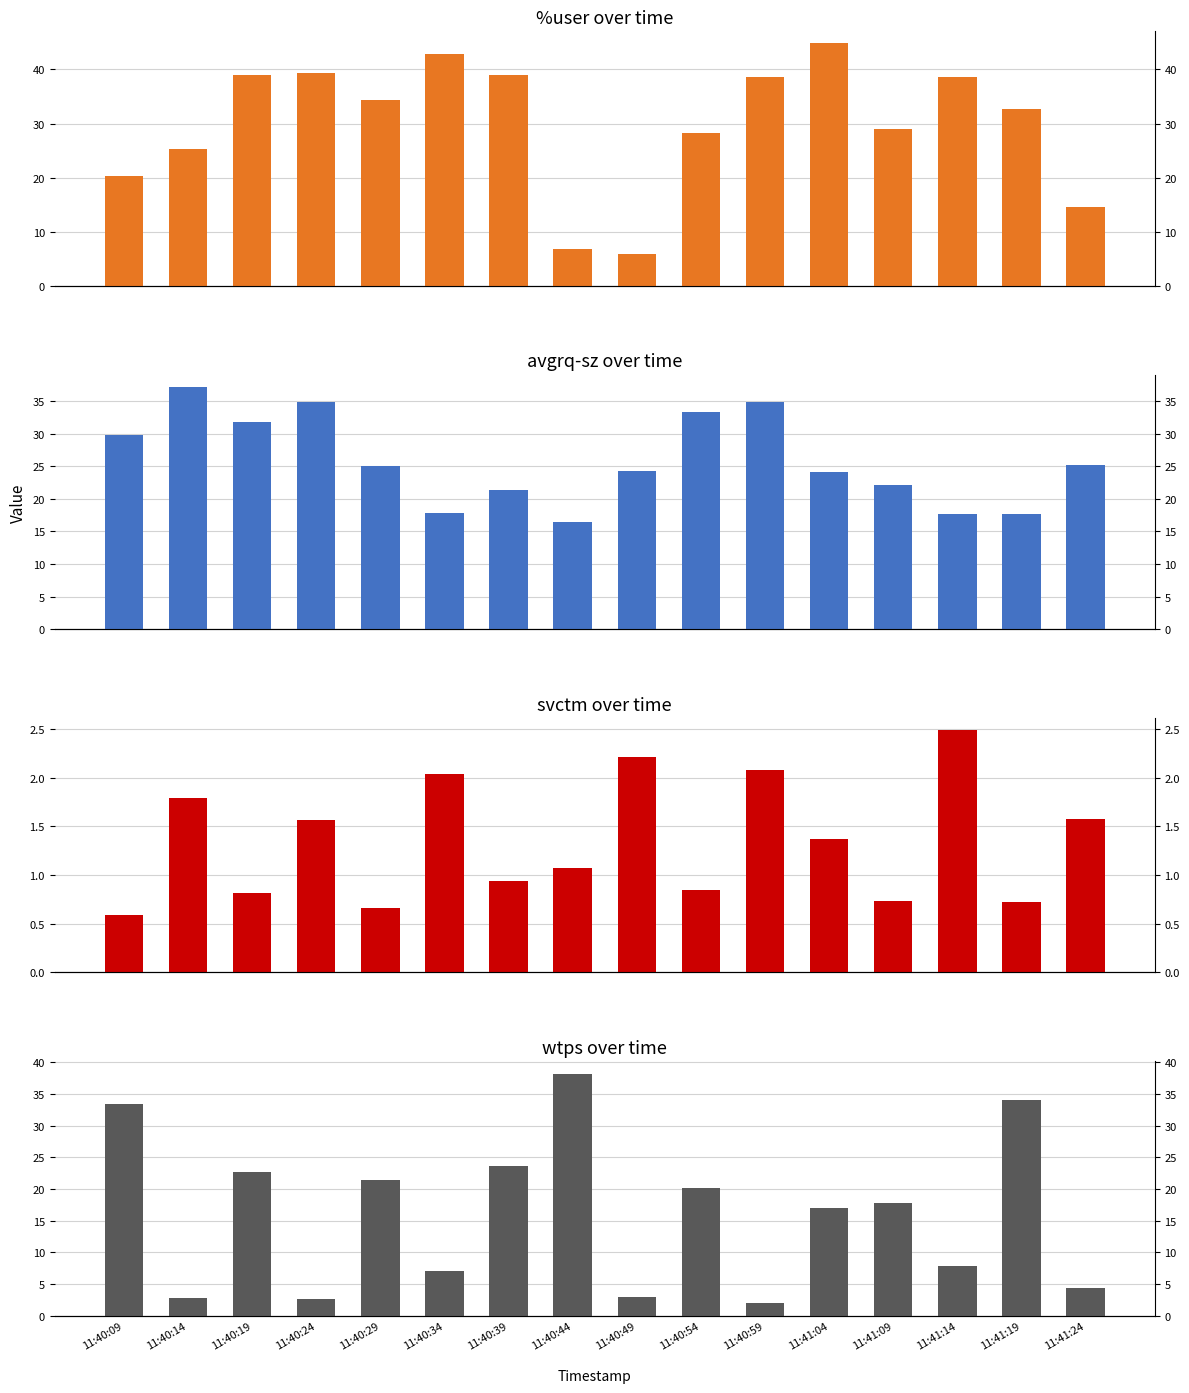

Reading right to left, what are all the values shown in this chart?

%user: 11:41:24=14.6	11:41:19=32.6	11:41:14=38.6	11:41:09=29.0	11:41:04=44.8	11:40:59=38.6	11:40:54=28.3	11:40:49=5.9	11:40:44=6.7	11:40:39=39.0	11:40:34=42.8	11:40:29=34.4	11:40:24=39.3	11:40:19=39.0	11:40:14=25.4	11:40:09=20.2
avgrq-sz: 11:41:24=25.3	11:41:19=17.7	11:41:14=17.7	11:41:09=22.1	11:41:04=24.1	11:40:59=34.9	11:40:54=33.4	11:40:49=24.3	11:40:44=16.5	11:40:39=21.4	11:40:34=17.9	11:40:29=25.1	11:40:24=34.9	11:40:19=31.9	11:40:14=37.2	11:40:09=29.8
svctm: 11:41:24=1.6	11:41:19=0.7	11:41:14=2.5	11:41:09=0.7	11:41:04=1.4	11:40:59=2.1	11:40:54=0.8	11:40:49=2.2	11:40:44=1.1	11:40:39=0.9	11:40:34=2.0	11:40:29=0.7	11:40:24=1.6	11:40:19=0.8	11:40:14=1.8	11:40:09=0.6
wtps: 11:41:24=4.4	11:41:19=34.0	11:41:14=7.8	11:41:09=17.8	11:41:04=17.0	11:40:59=2.0	11:40:54=20.2	11:40:49=3.0	11:40:44=38.2	11:40:39=23.6	11:40:34=7.0	11:40:29=21.4	11:40:24=2.6	11:40:19=22.6	11:40:14=2.8	11:40:09=33.4